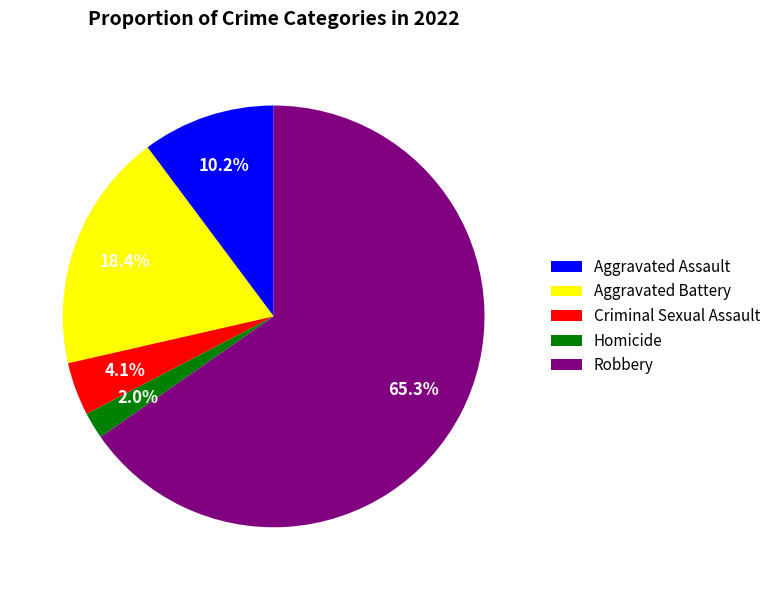

Do Criminal Sexual Assault and Homicide together represent more than half of the pie?

No